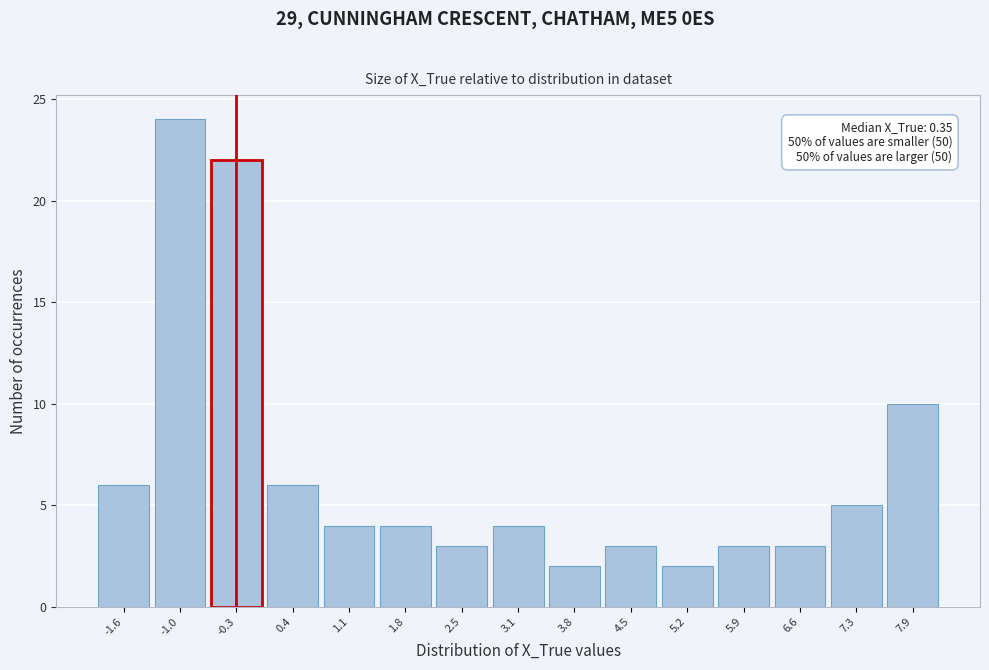

Reading right to left, list all the values displayed in this chart.

7.9=10	7.3=5	6.6=3	5.9=3	5.2=2	4.5=3	3.8=2	3.1=4	2.5=3	1.8=4	1.1=4	0.4=6	-0.3=22	-1.0=24	-1.6=6